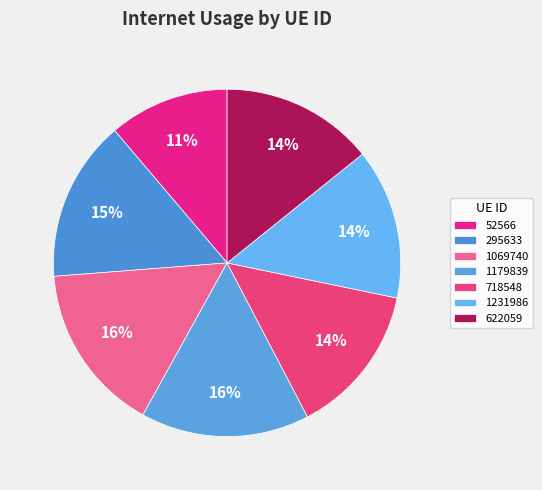

Is it true that 1231986 is 4% of the pie?

False